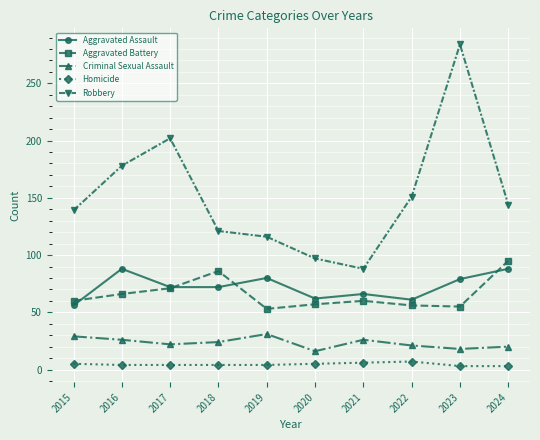

True or false: Robbery and Aggravated Battery cross at least once.

False